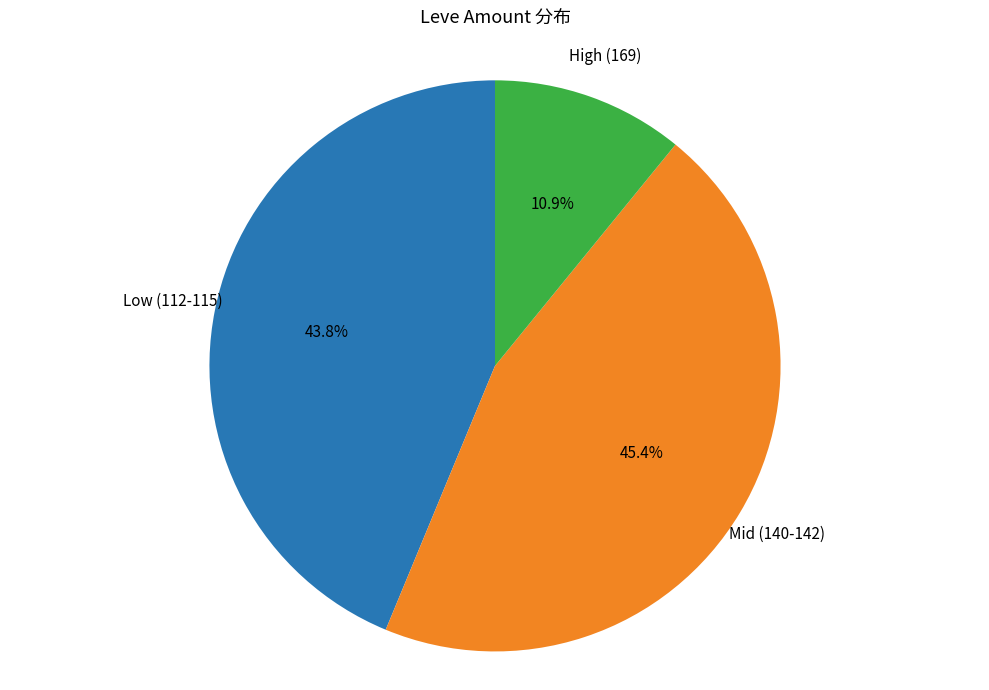

Does any single category account for the majority?

No